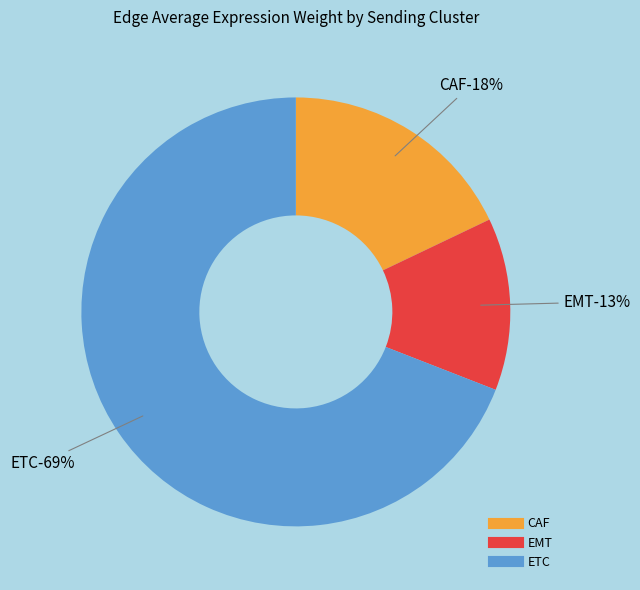

Is it true that 5 is 12% of the pie?

False